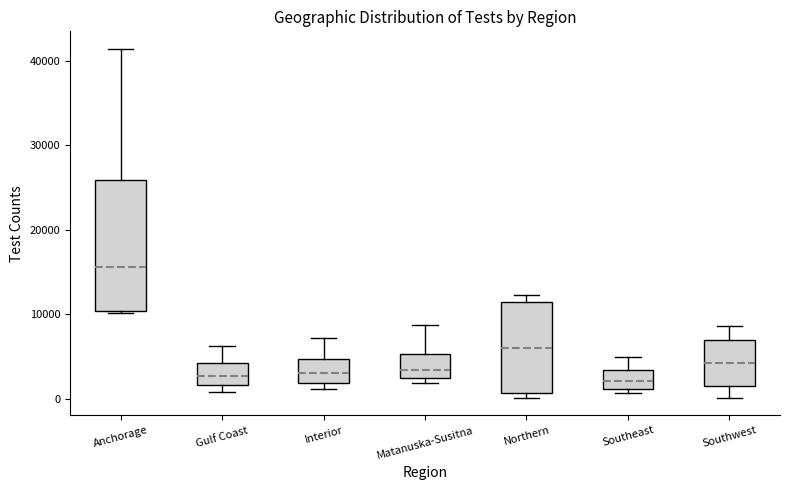

Reading left to right, transcribe this box plot: for each box, give where its median line is, the range the box spans, and where its two whiskers end, as read against the y-axis. The values are not printed on the chart, so give them approximately, as read against the axis.

Anchorage: median 16000, box 10000 to 26000, whiskers 10000 to 41000
Gulf Coast: median 3000, box 2000 to 4000, whiskers 1000 to 6000
Interior: median 3000, box 2000 to 5000, whiskers 1000 to 7000
Matanuska-Susitna: median 3000 (just above the box's lower edge), box 3000 to 5000, whiskers 2000 to 9000
Northern: median 6000, box 1000 to 12000, whiskers 0 to 12000 (just above the box's upper edge)
Southeast: median 2000, box 1000 to 3000, whiskers 1000 (just below the box's lower edge) to 5000
Southwest: median 4000, box 2000 to 7000, whiskers 0 to 9000